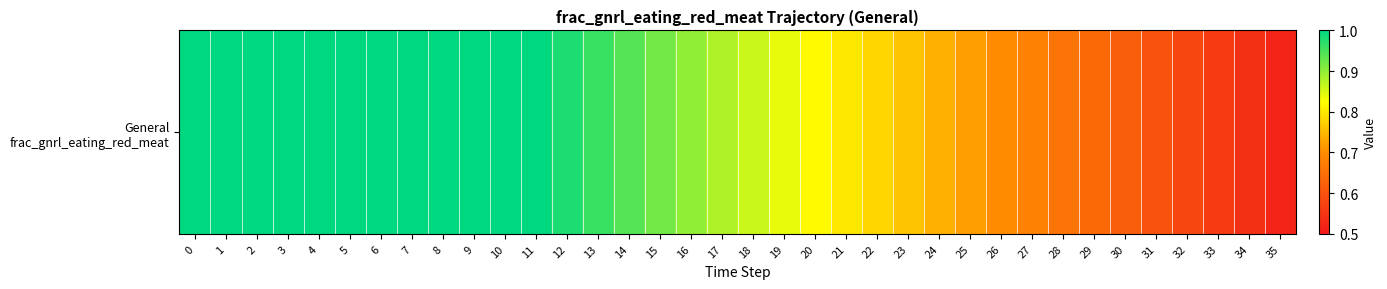

What is the difference between the second highest and minimum values?

0.5